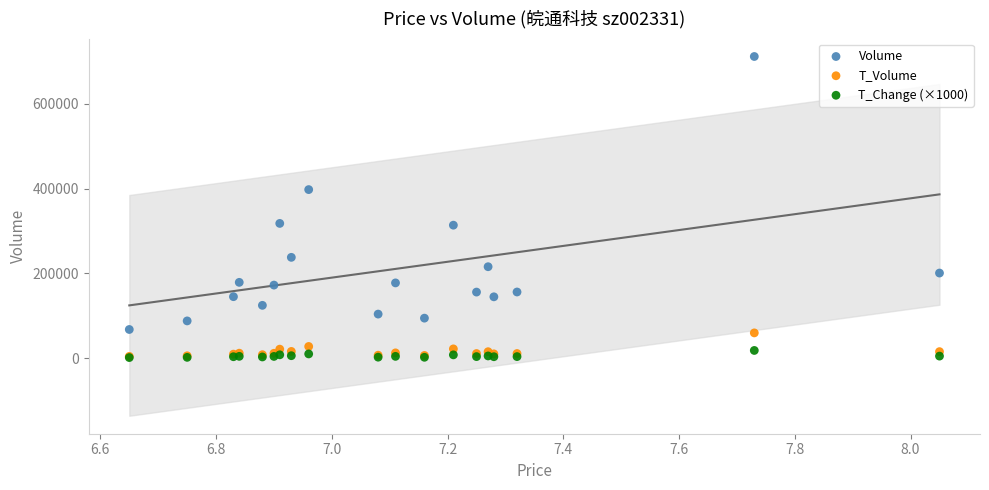

What are all the series names shown in the legend?

Volume, T_Volume, T_Change (×1000)